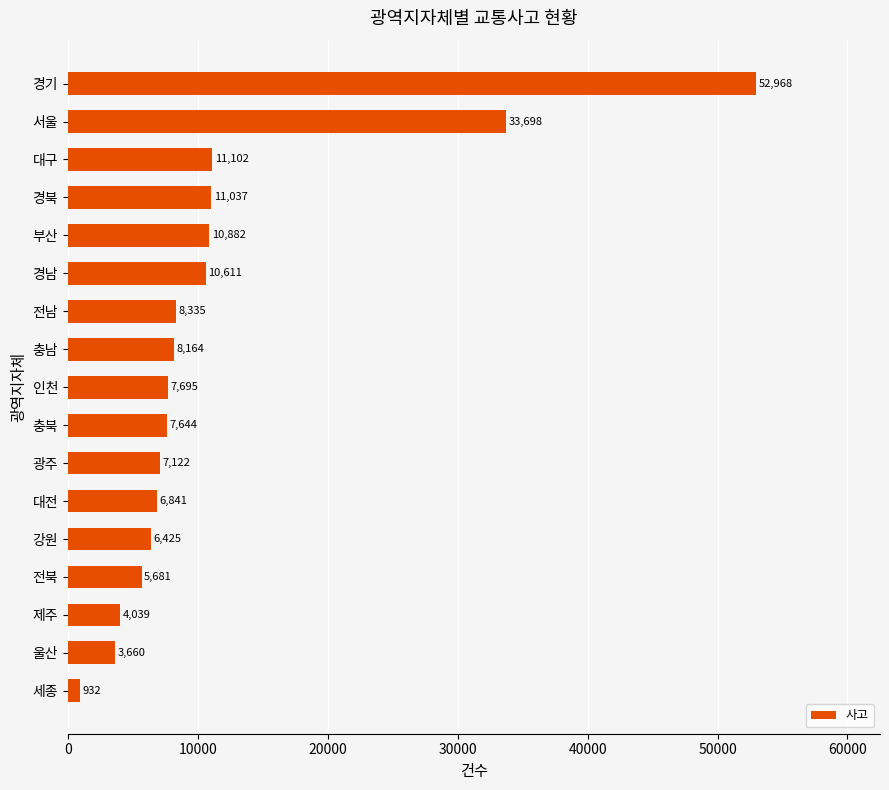

What is the greatest value displayed?

52968